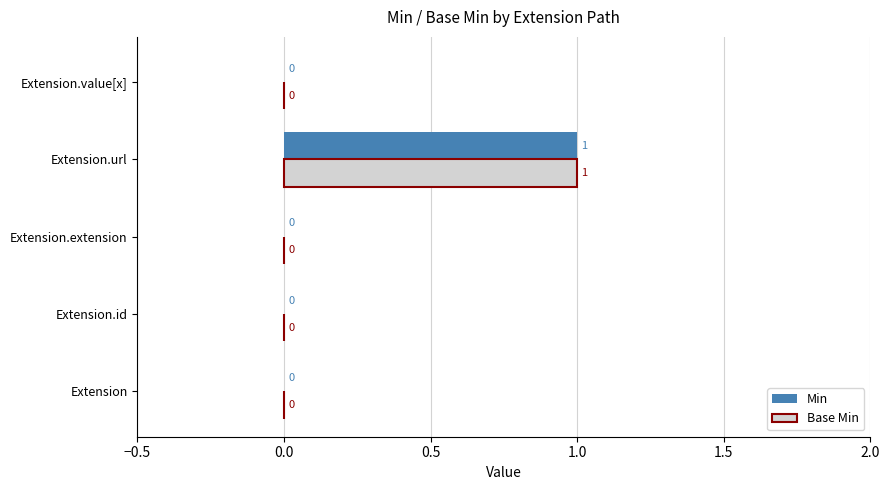

What is the maximum value for Min?

1